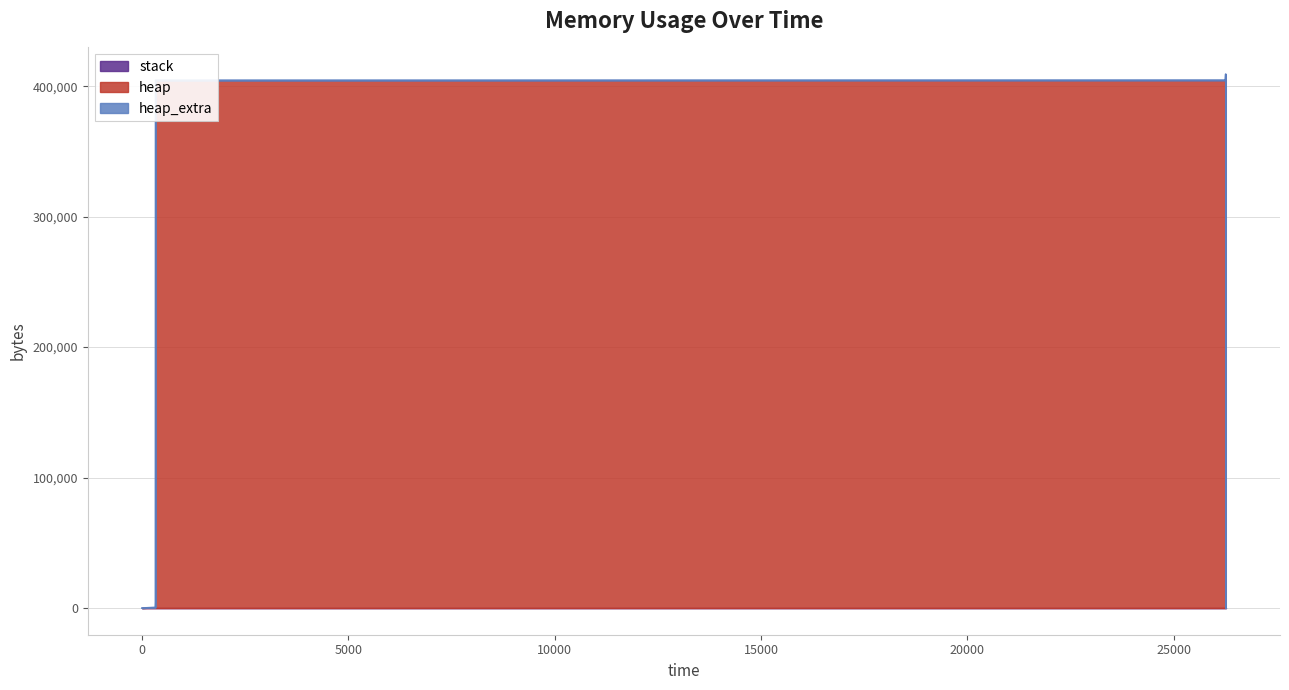

What is the spread (max minus min) of values at 26256?

409197